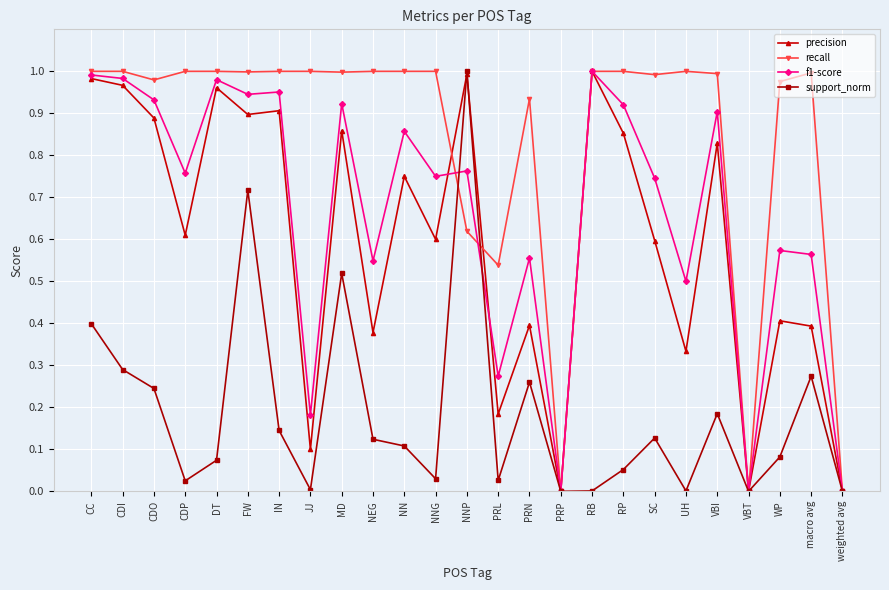

True or false: support_norm has a value of 0.5 at macro avg.

False